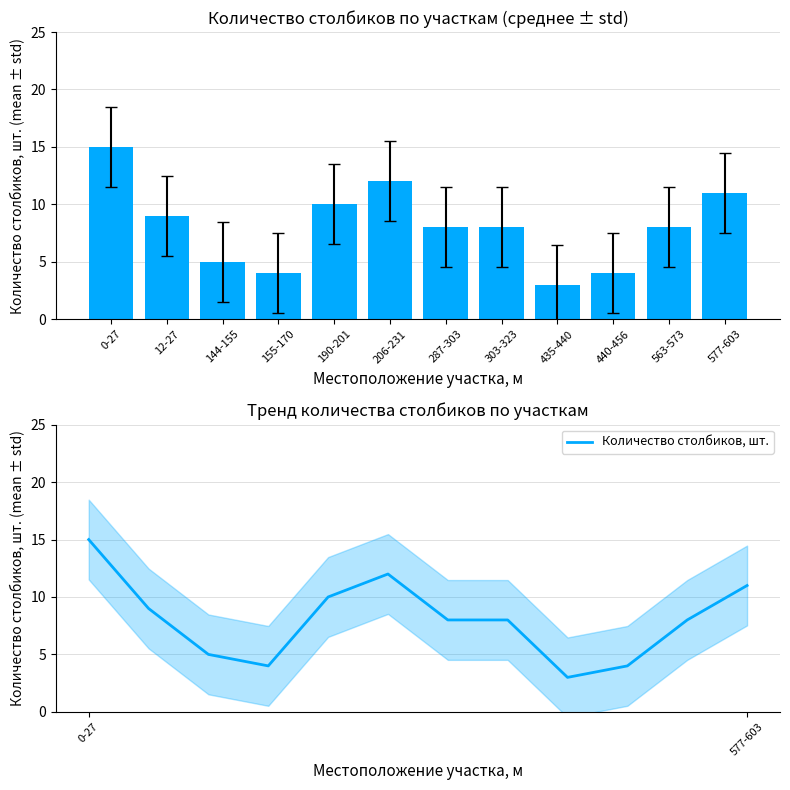

What is the smallest value displayed?

3